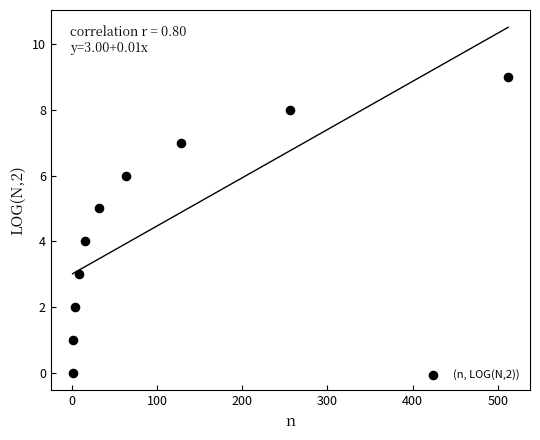

What is the average X value?

102